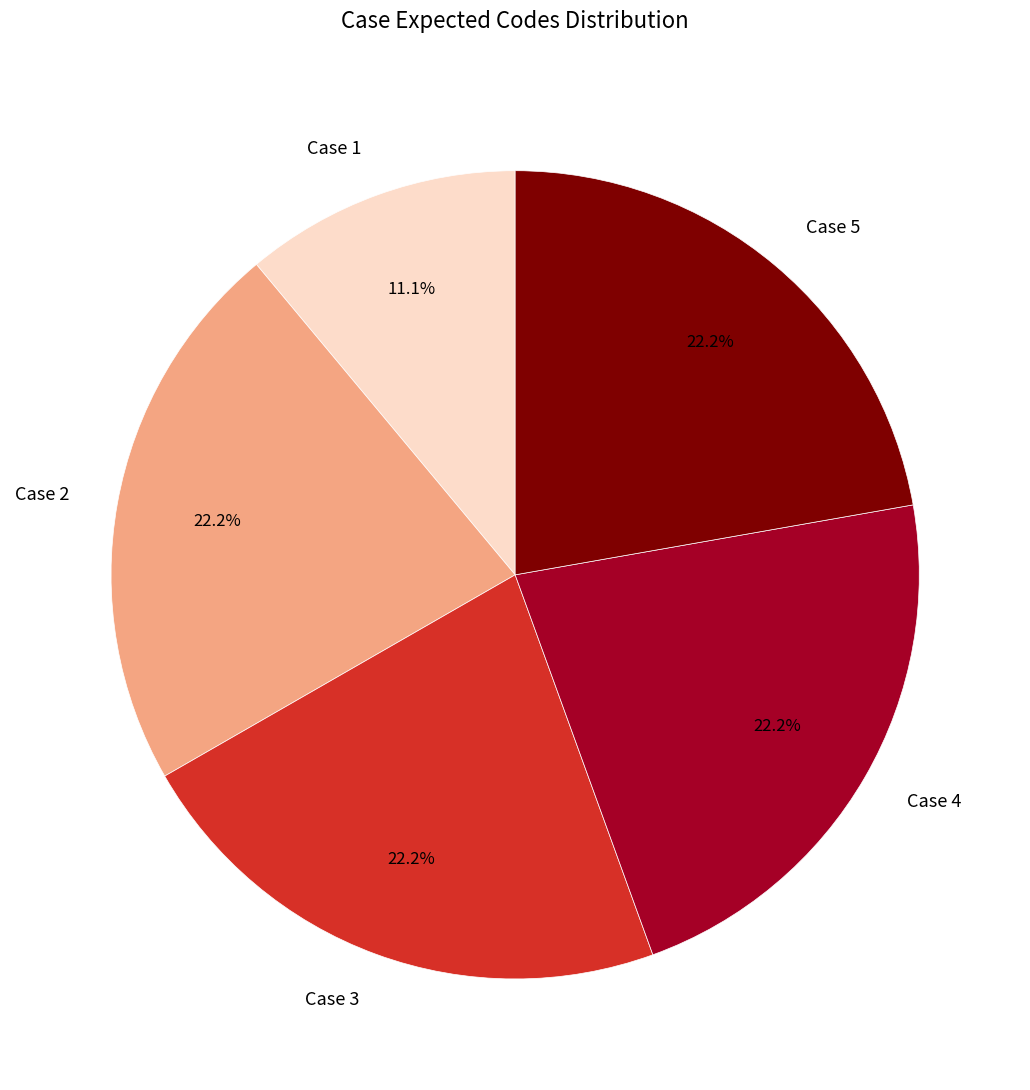

To the nearest percent, what is the combined percentage of Case 3 and Case 2?

44%